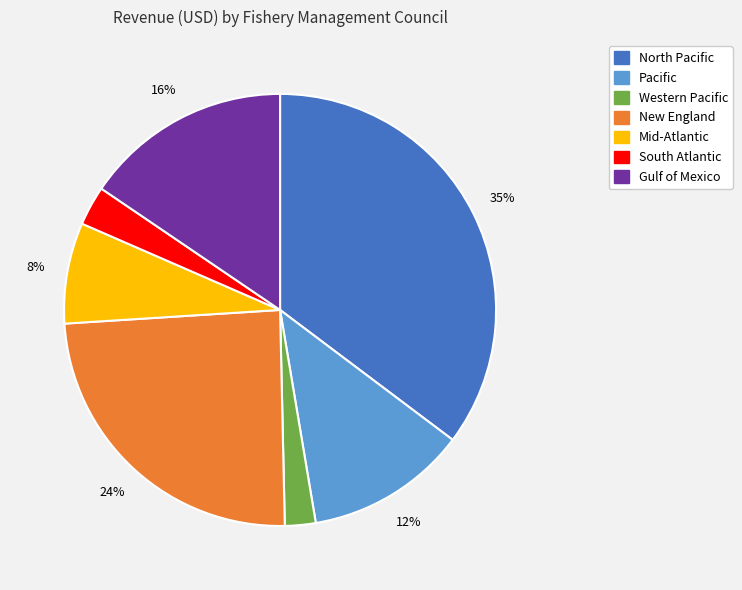

Rank the categories by value from lowest to highest.

Western Pacific, South Atlantic, Mid-Atlantic, Pacific, Gulf of Mexico, New England, North Pacific